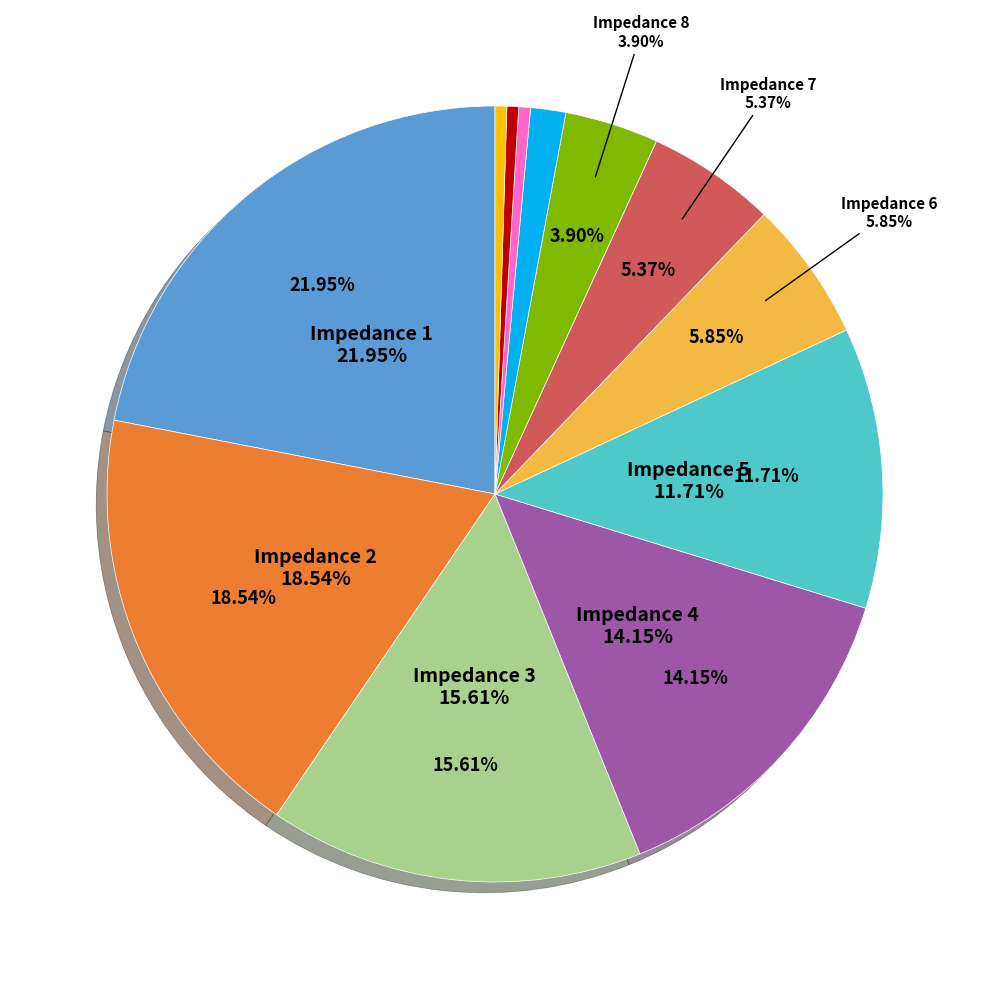

Which has a higher value, Impedance 11 or Impedance 10?

Impedance 11